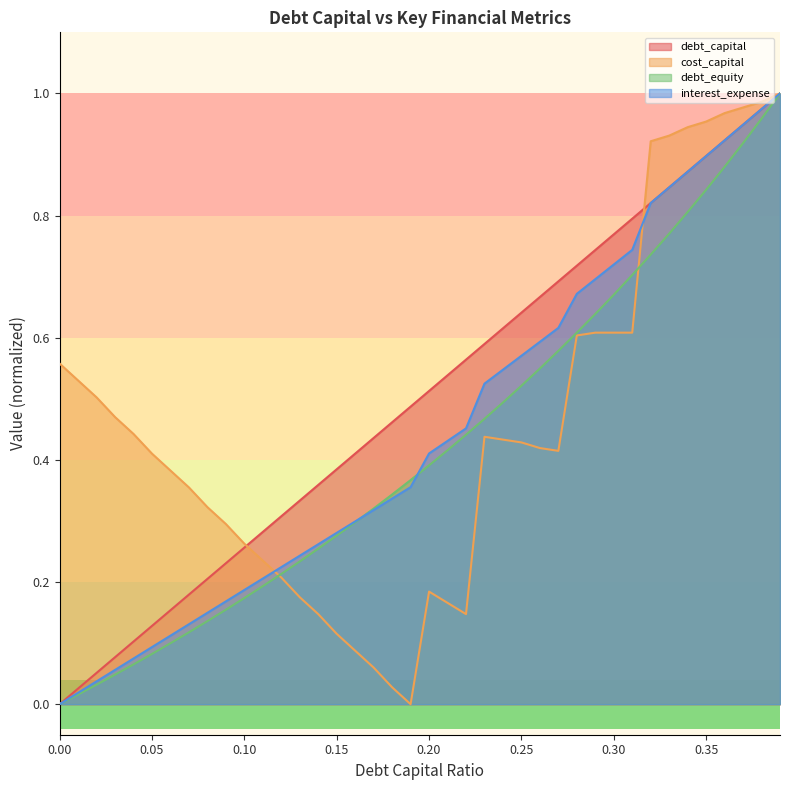

List the labels in order of debt_equity value, smallest first.

0, 0.01, 0.02, 0.03, 0.04, 0.05, 0.06, 0.07, 0.08, 0.09, 0.1, 0.11, 0.12, 0.13, 0.14, 0.15, 0.16, 0.17, 0.18, 0.19, 0.2, 0.21, 0.22, 0.23, 0.24, 0.25, 0.26, 0.27, 0.28, 0.29, 0.3, 0.31, 0.32, 0.33, 0.34, 0.35, 0.36, 0.37, 0.38, 0.39